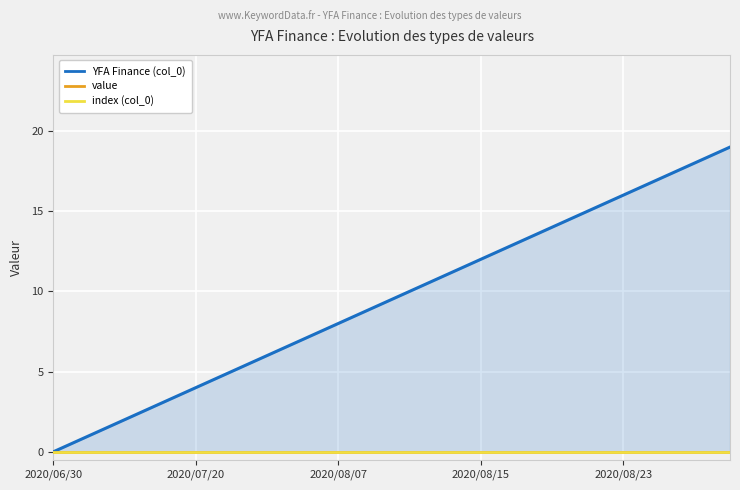

Reading right to left, list all the values displayed in this chart.

YFA Finance (col_0): 19	18	17	16	15	14	13	12	11	10	9	8	7	6	5	4	3	2	1	0
value: 0	0	0	0	0	0	0	0	0	0	0	0	0	0	0	0	0	0	0	0
index (col_0): 0	0	0	0	0	0	0	0	0	0	0	0	0	0	0	0	0	0	0	0